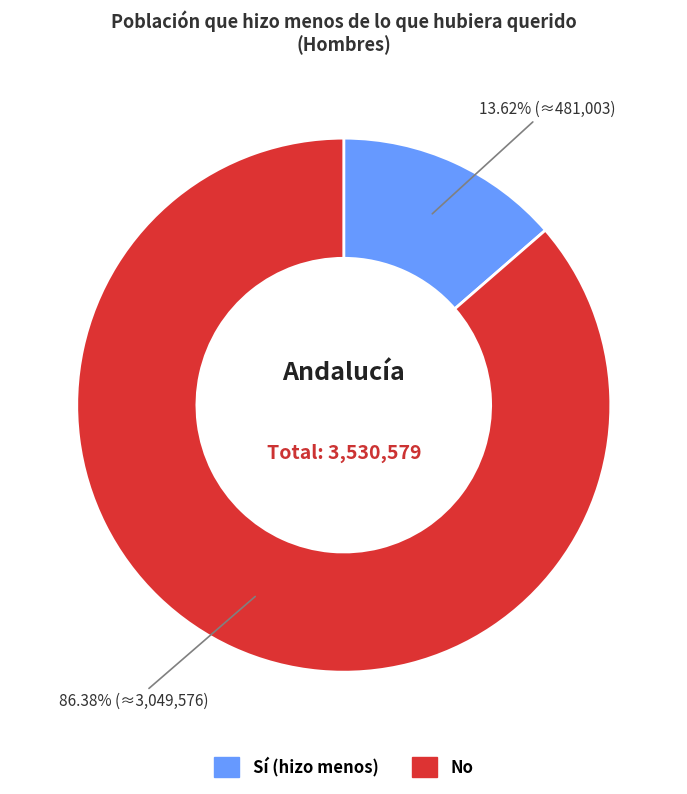

Which category has the biggest portion of the pie?

No